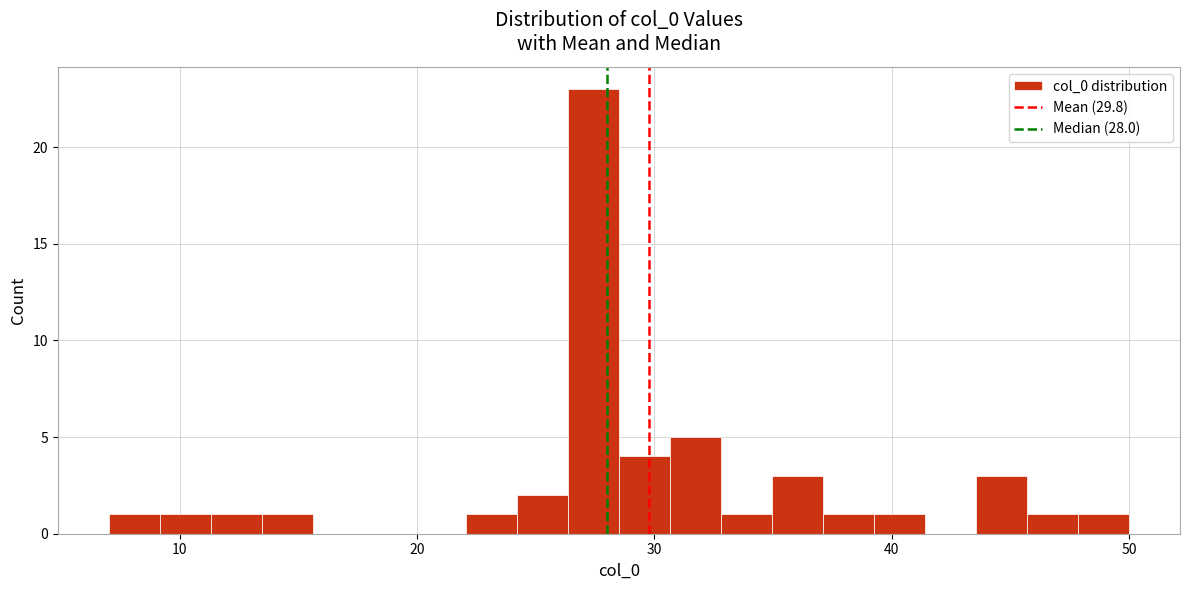

Around what value on the x-axis is the tallest bar? Give the approximate position of its centre, as read against the axis.

27